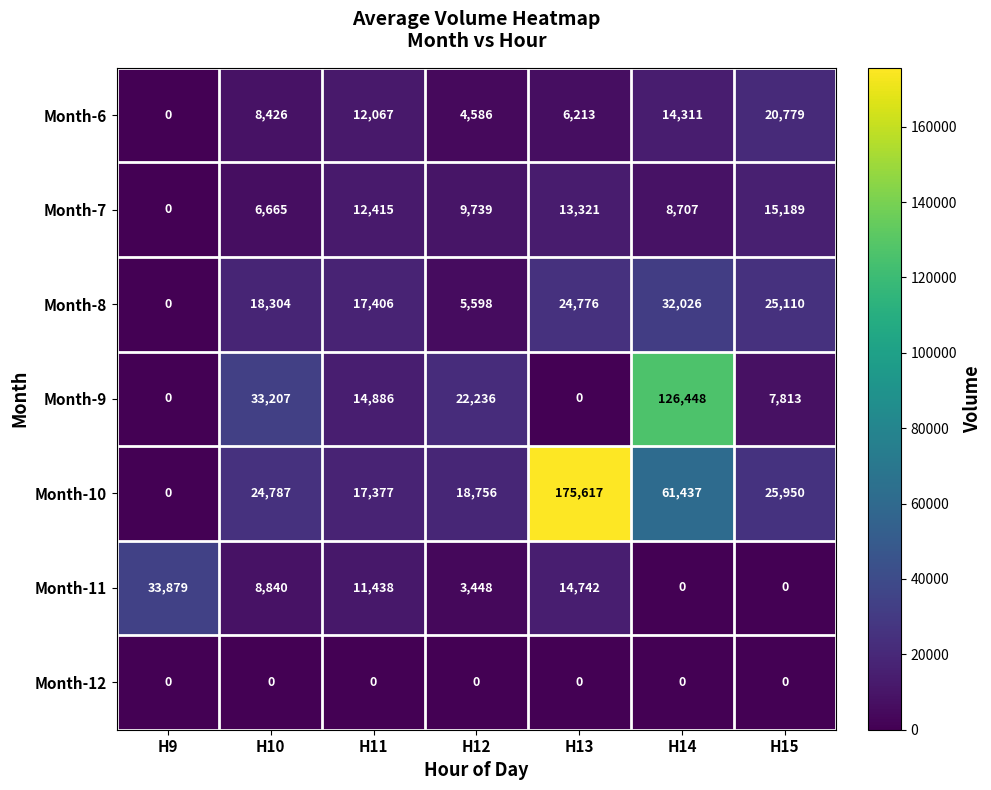

Which category has the highest value in the Month-8 series?

H14